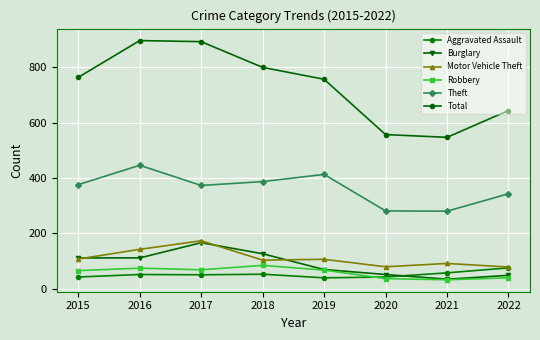

How many interior local valleys does the Burglary series have?

1